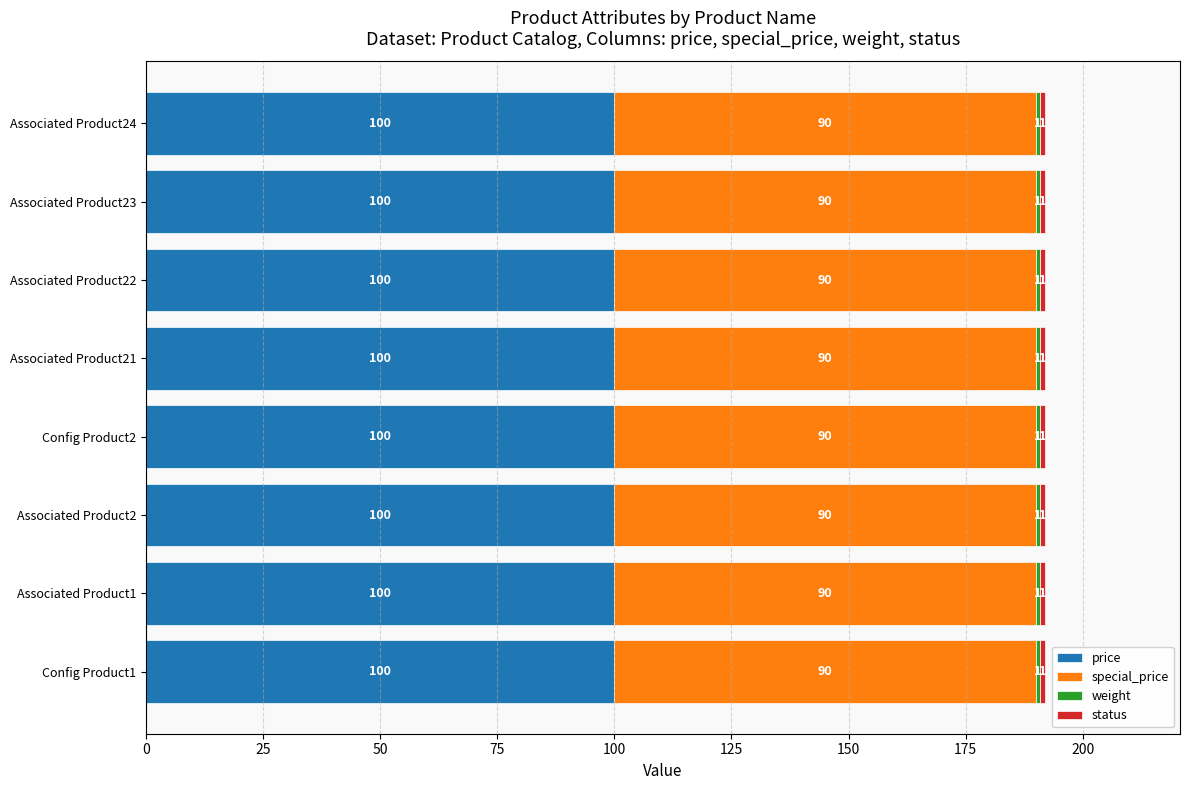

What is the lowest value of the price series?

100